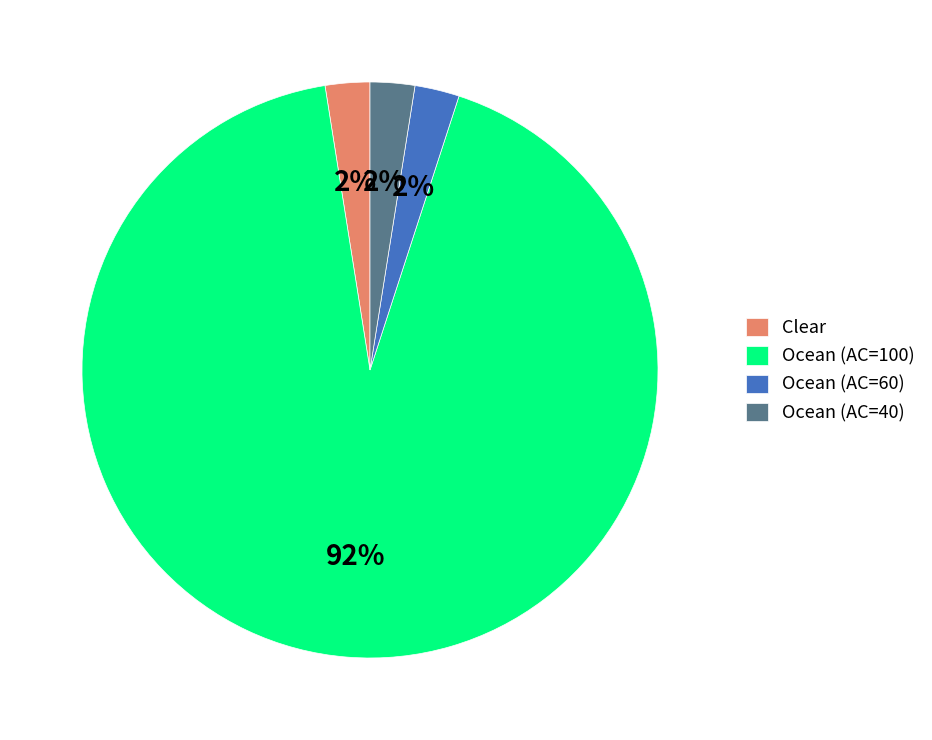

Is there a majority slice in this chart?

Yes